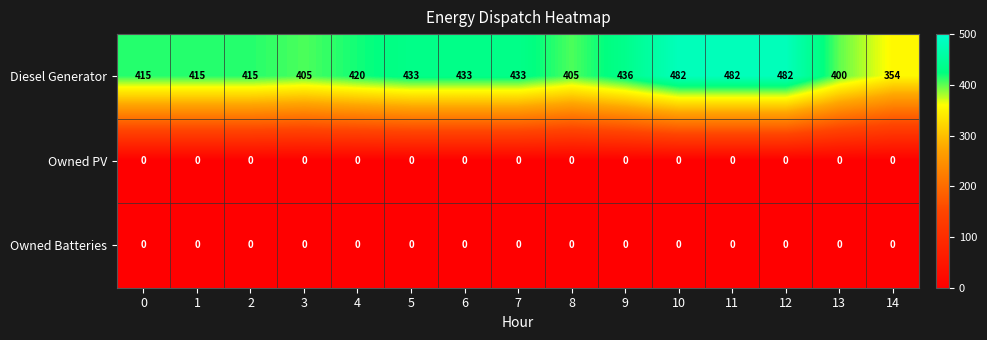

Which series has the largest total across all categories?

Diesel Generator